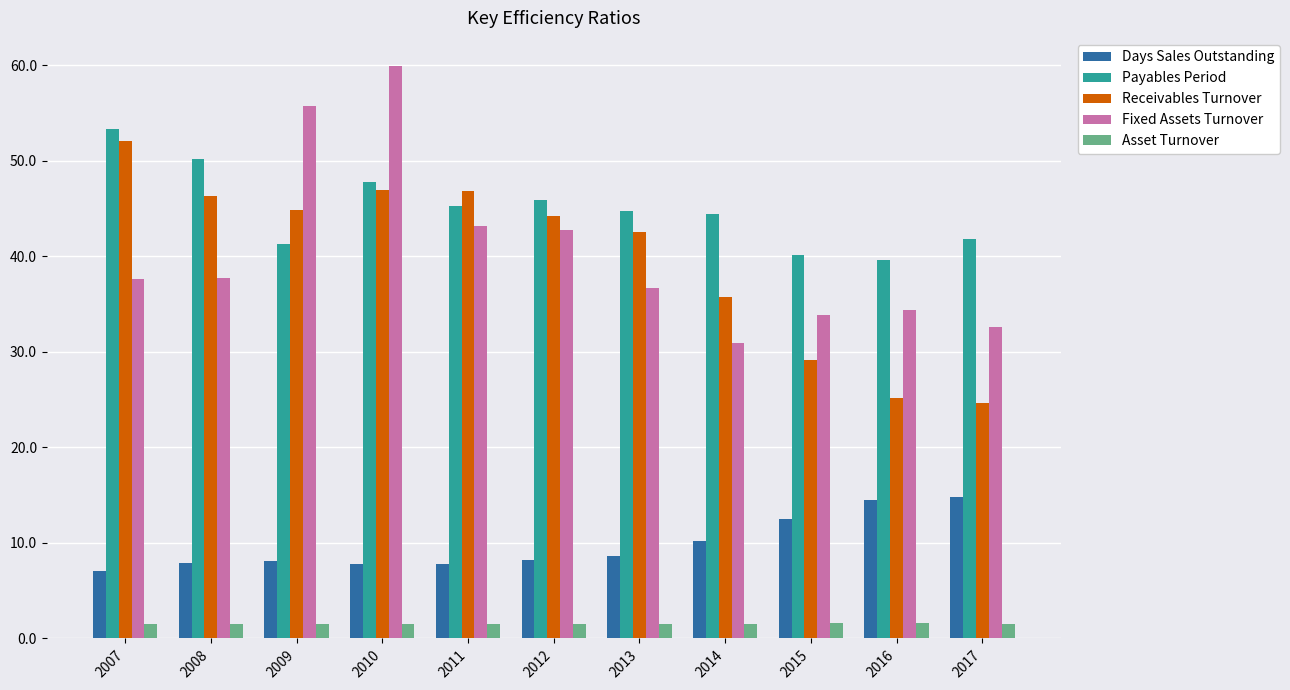

What is the smallest value displayed?

1.5